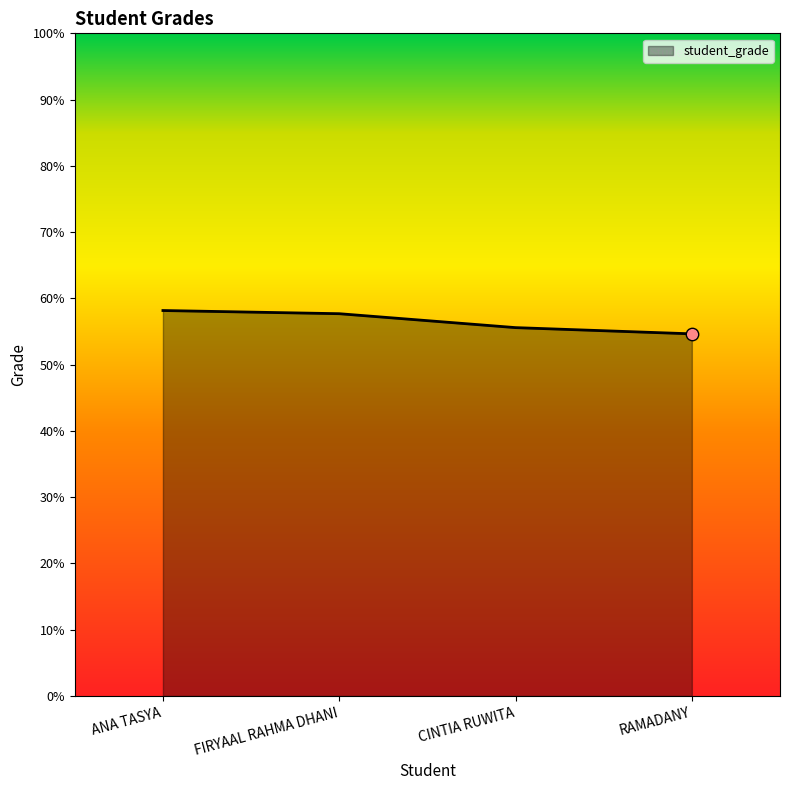

What is the ratio of the value at ANA TASYA to the value at CINTIA RUWITA?

1.0